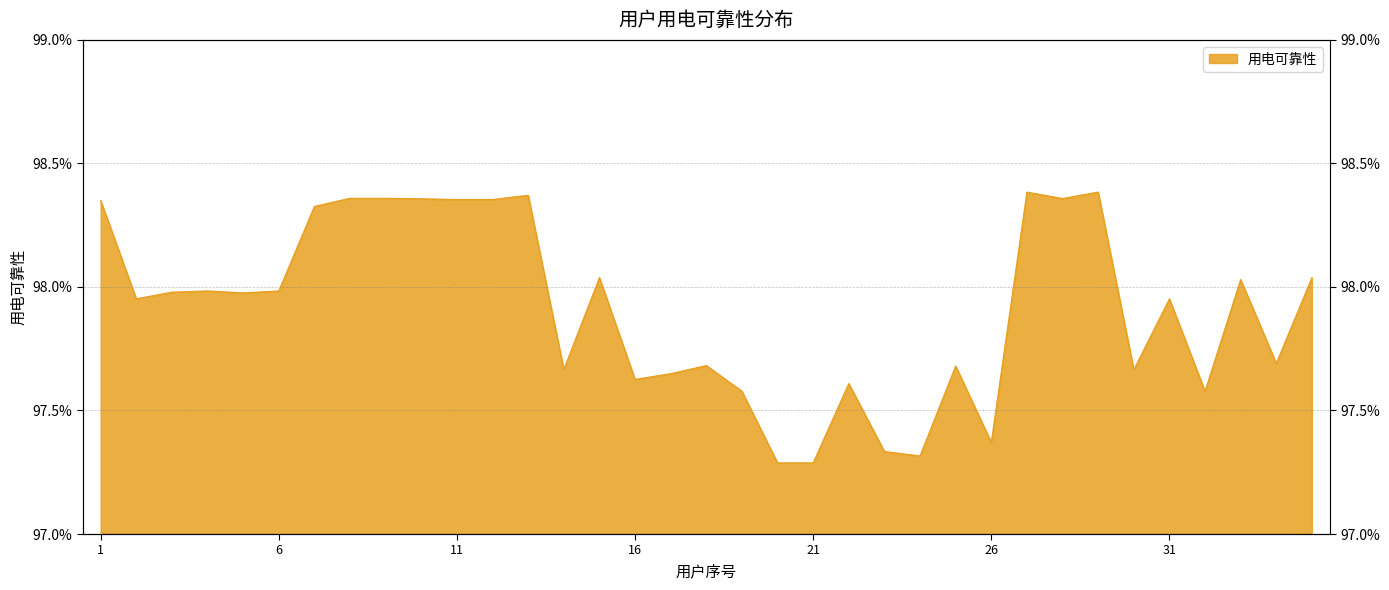

Rank the categories by value from lowest to highest.

20, 21, 24, 23, 26, 19, 32, 22, 16, 17, 30, 14, 25, 18, 34, 2, 31, 5, 3, 4, 6, 33, 15, 35, 7, 1, 11, 12, 10, 28, 8, 9, 13, 27, 29